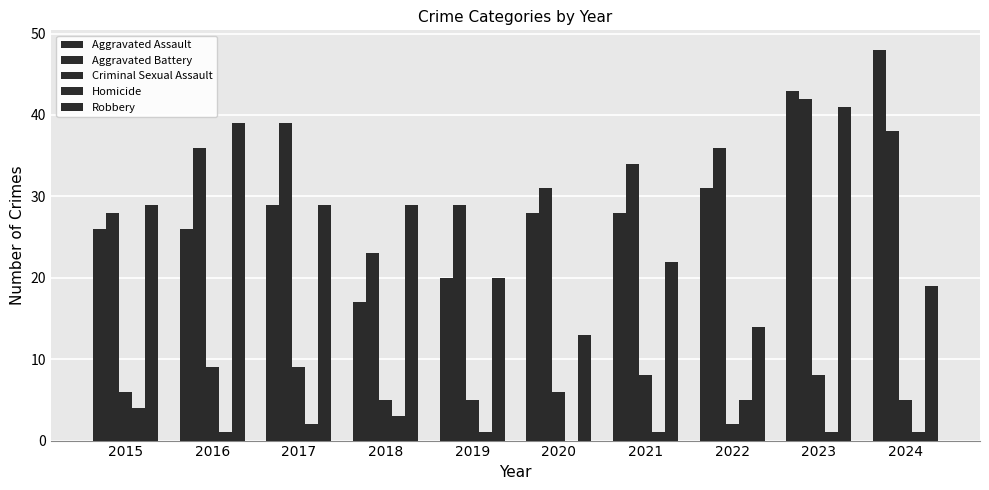

How many distinct data groups are displayed?

5